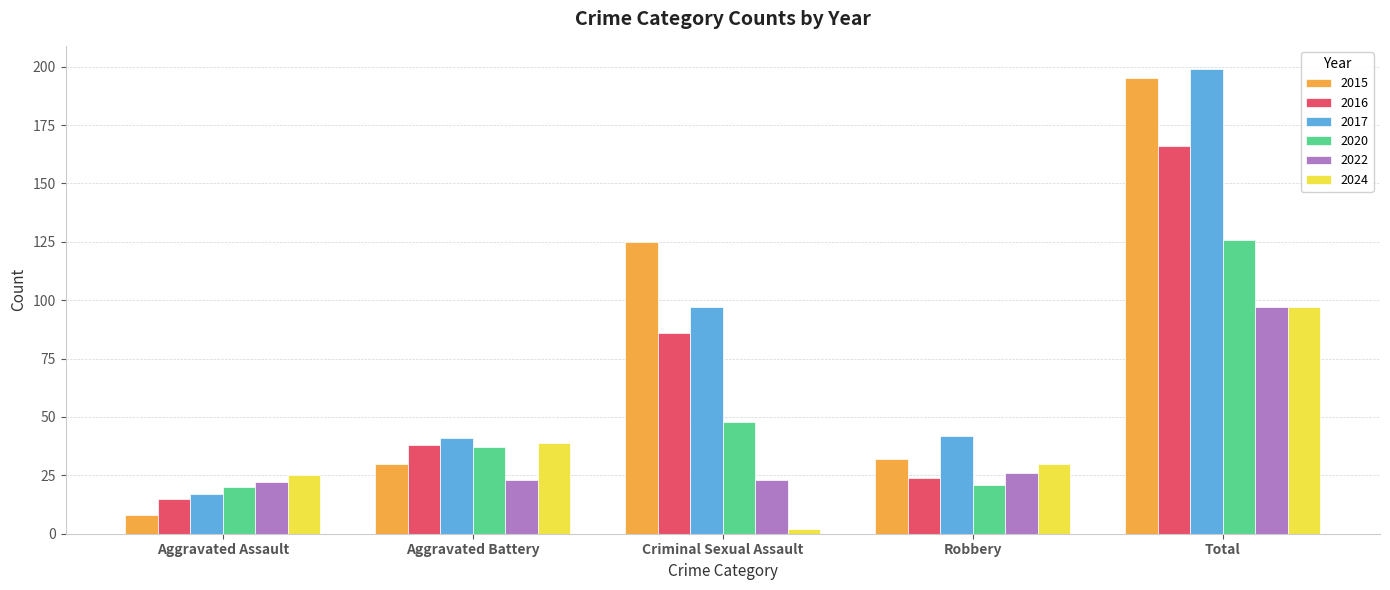

What is the total value across all series at Robbery?

175